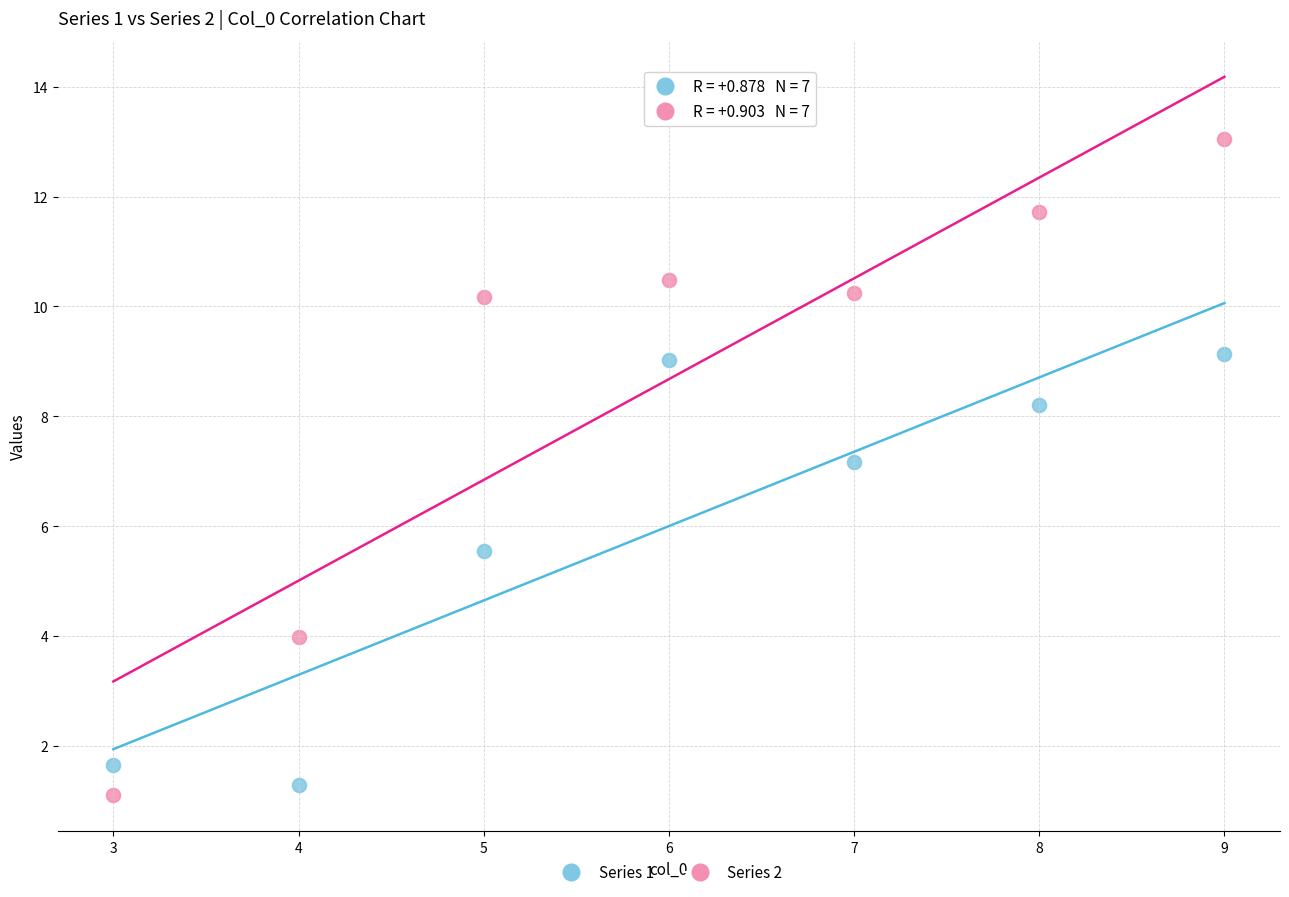

Which series reaches the maximum Y coordinate?

Series 2